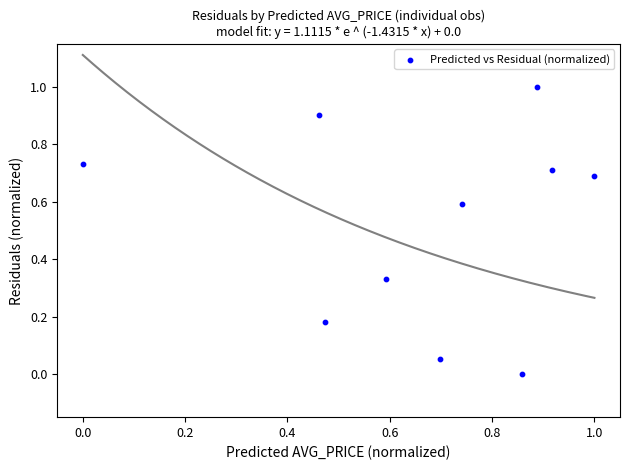

What is the range of X values (max minus min)?

1.0